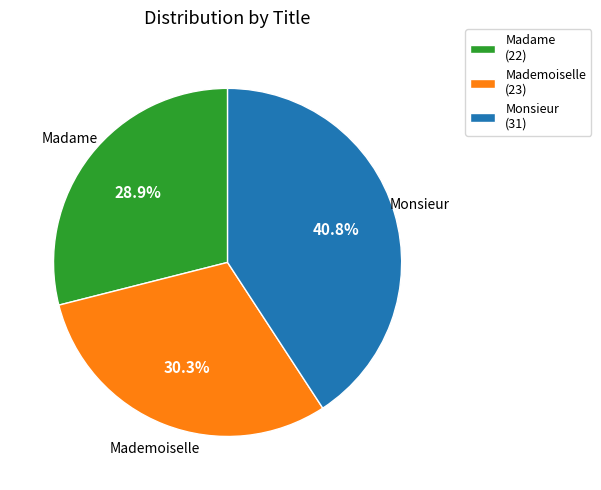

To the nearest percent, what is the average slice percentage?

33%